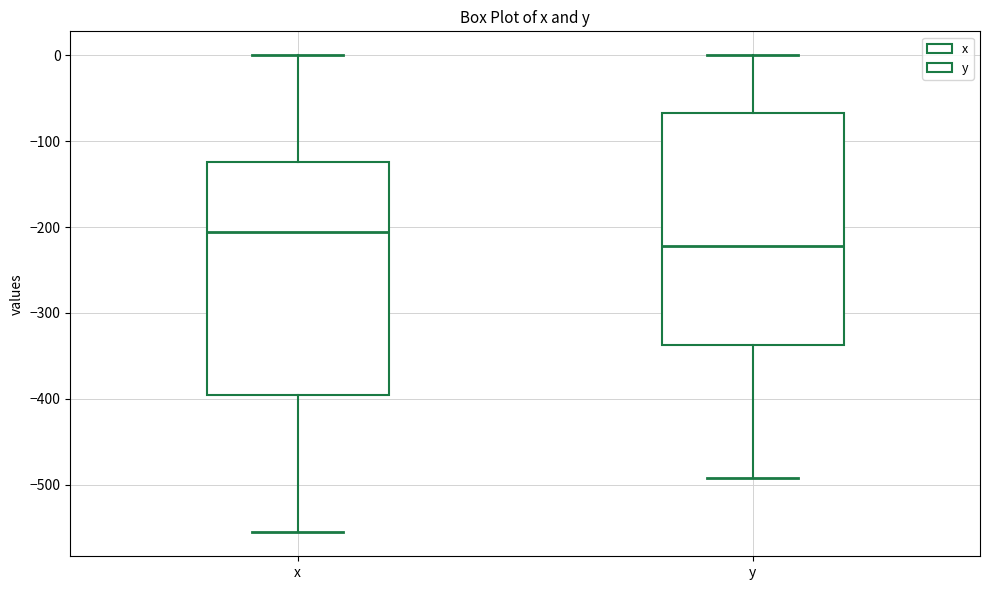

Reading left to right, read every box against the y-axis: the position of its median line, the range the box covers, and the ends of its whiskers. The values are not printed on the chart, so give them approximately, as read against the axis.

x: median -210, box -400 to -120, whiskers -560 to 0
y: median -220, box -340 to -70, whiskers -490 to 0